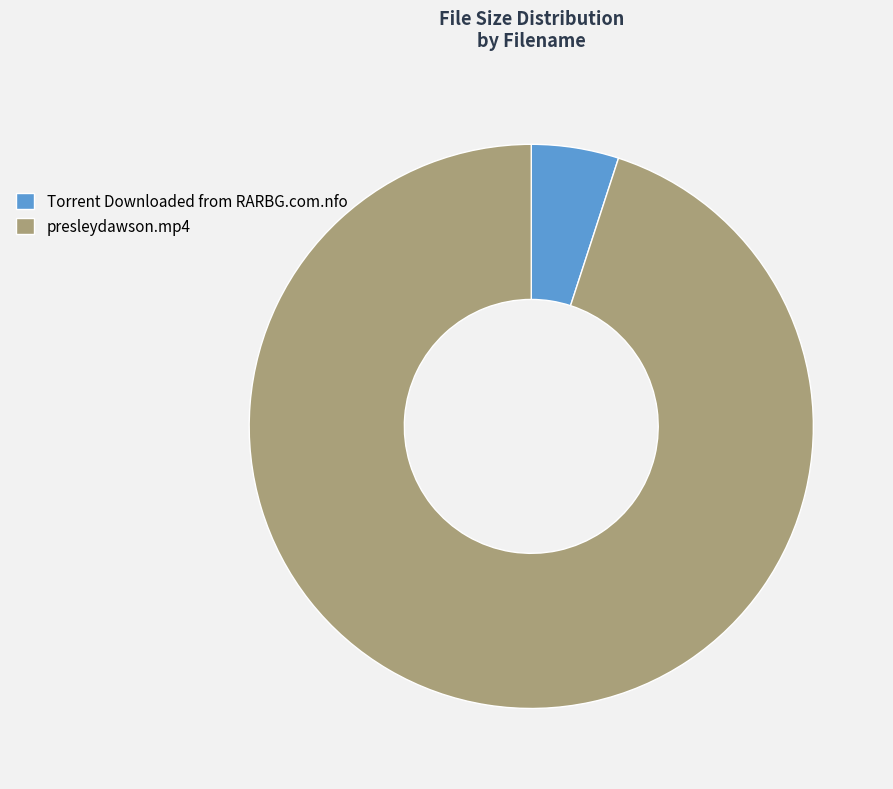

The Torrent Downloaded from RARBG.com.nfo slice represents 5% of the pie. True or false?

True